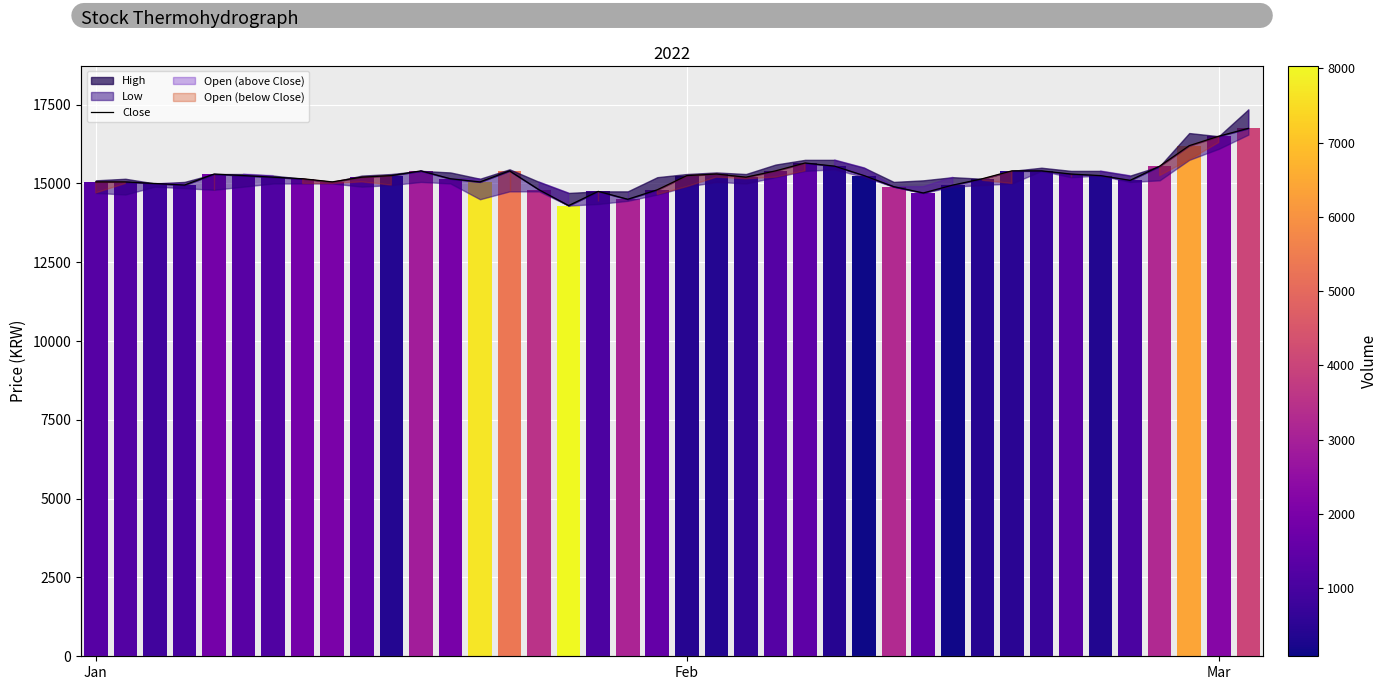

True or false: the data shows 27076 at 25.

False